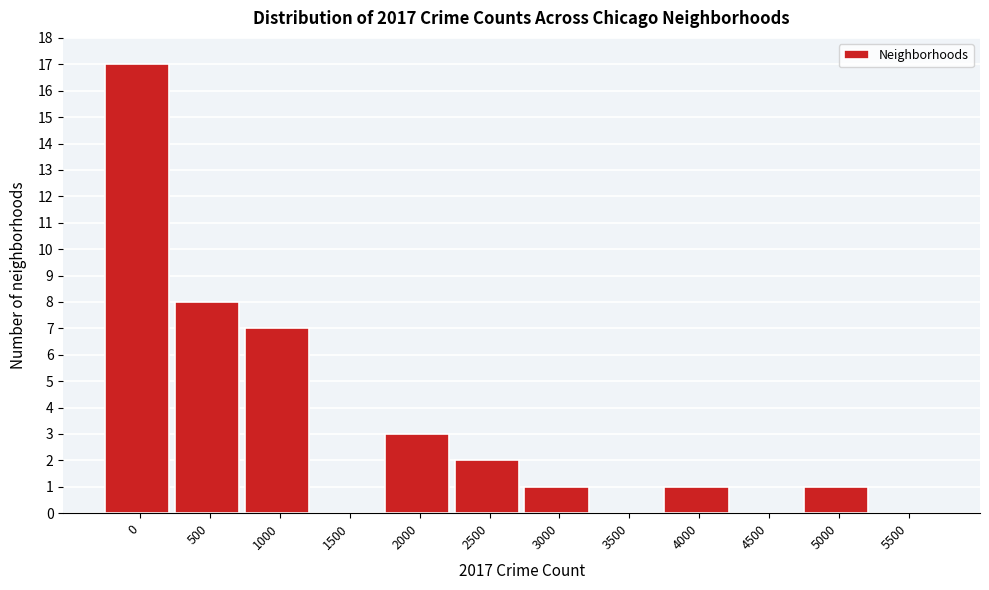

Reading left to right, what are all the values shown in this chart?

0=17	500=8	1000=7	1500=0	2000=3	2500=2	3000=1	3500=0	4000=1	4500=0	5000=1	5500=0